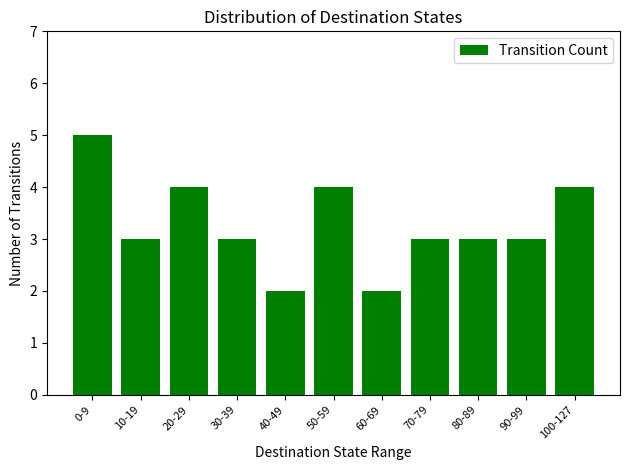

What is the difference between the second highest and second lowest values?

2